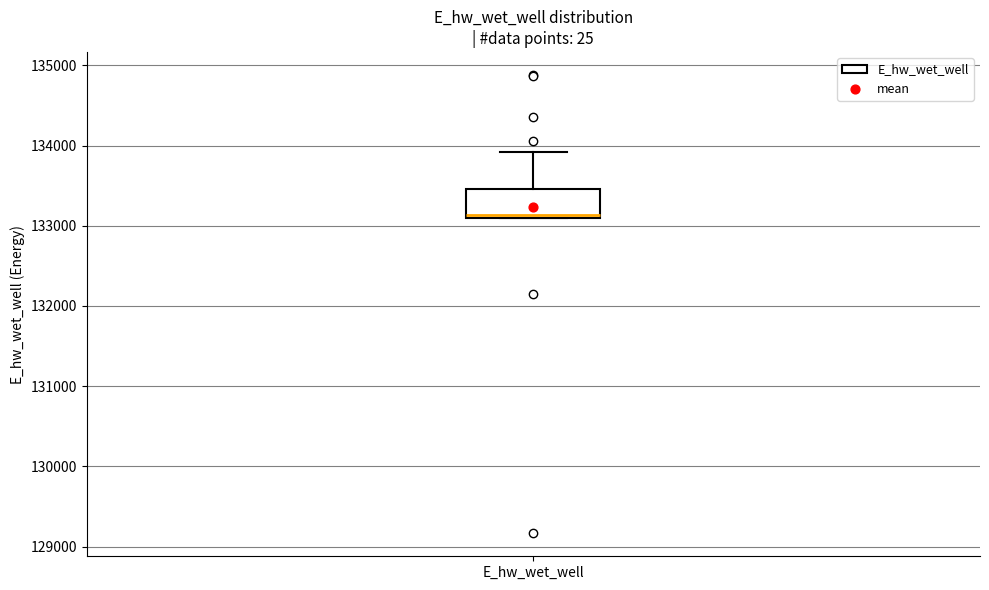

Where is the upper edge of the box for E_hw_wet_well on the y-axis? The values are not printed on the chart, so give them approximately, as read against the axis.

133500